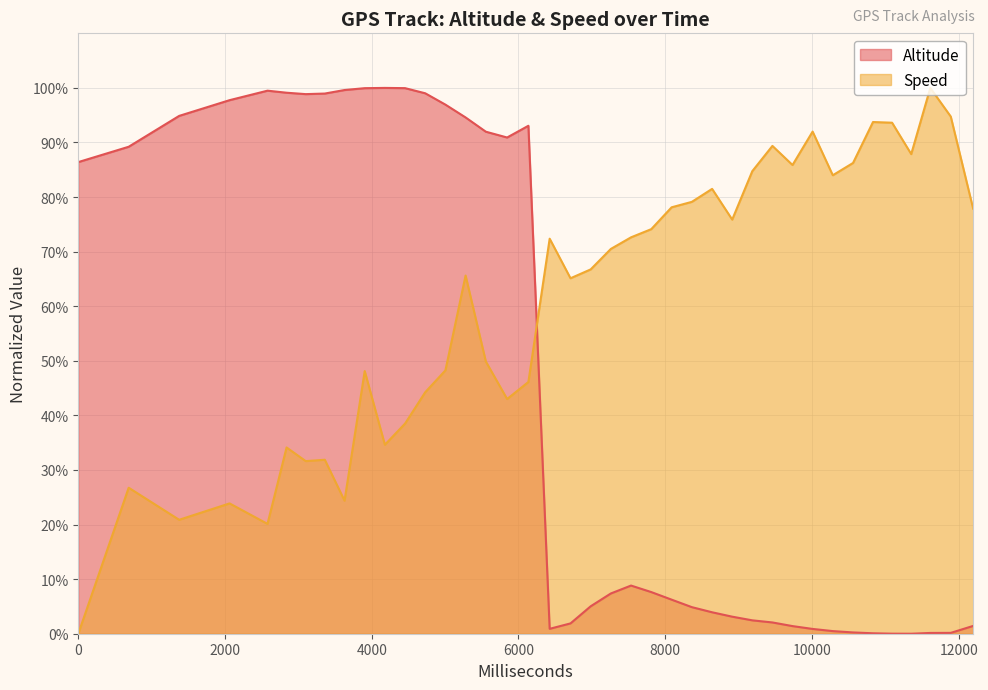

At how many categories does at least one series exceed 0?

40